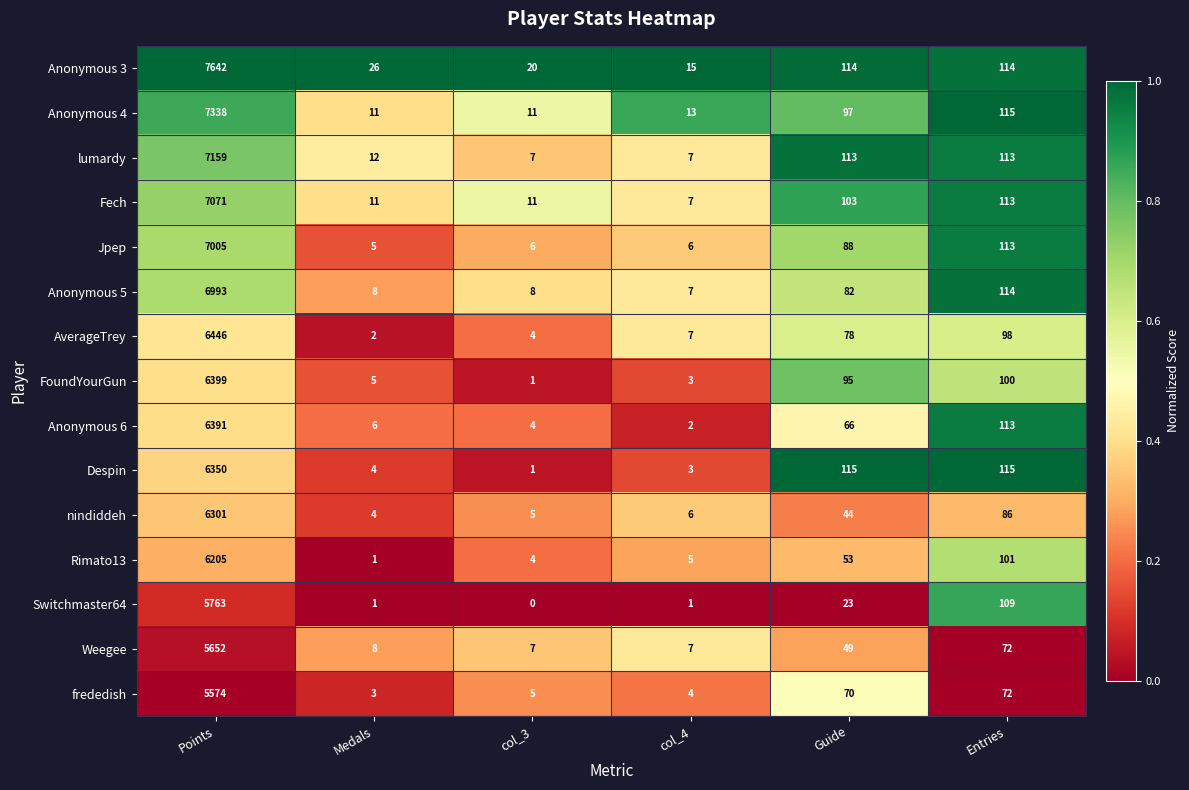

At which category is the sum across all series the highest?

Points